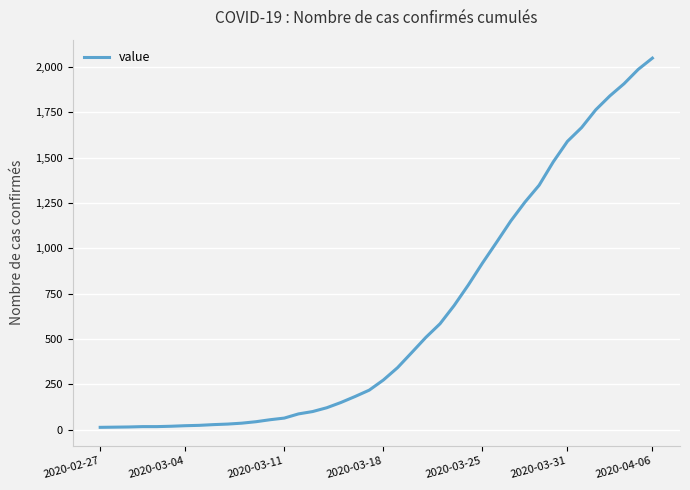

What is the difference between the maximum and minimum values?

2036